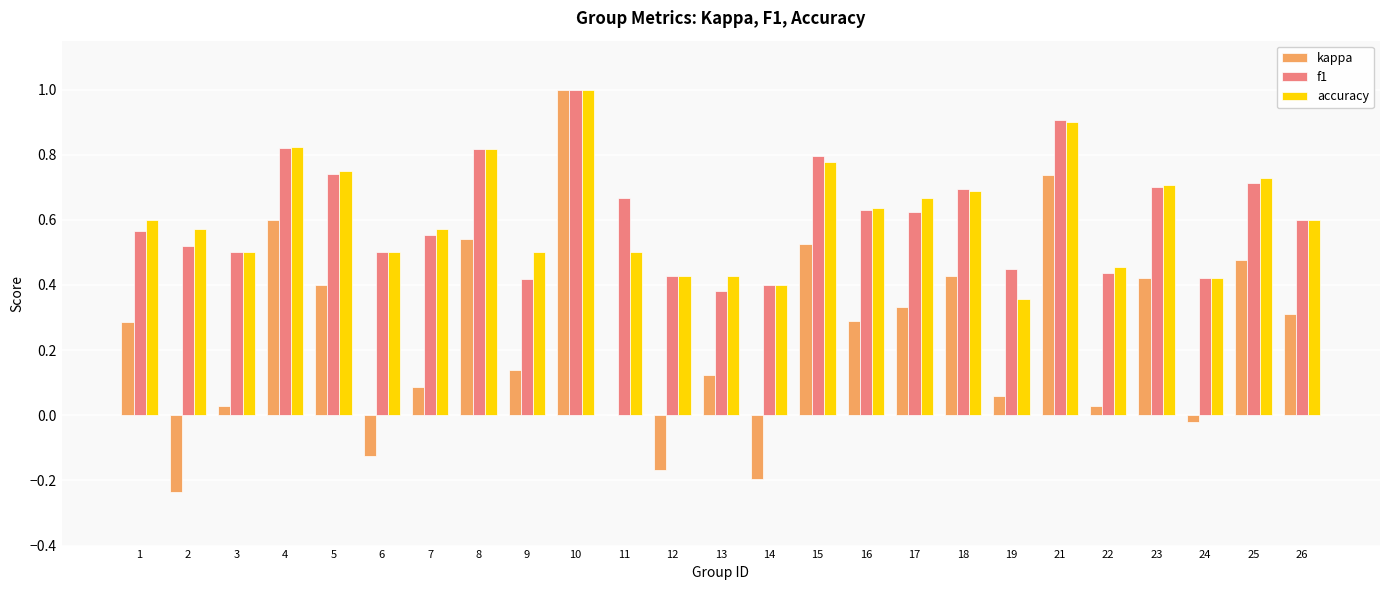

Is the value of f1 at 10 greater than the value of accuracy at 22?

Yes